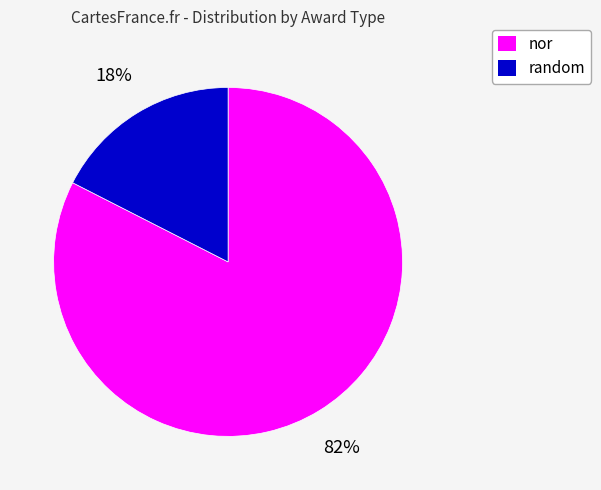

The random slice represents 28% of the pie. True or false?

False